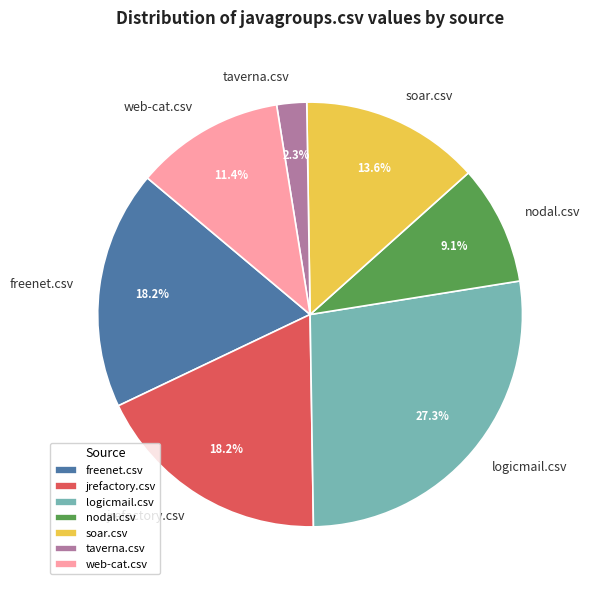

Is the sum of web-cat.csv and jrefactory.csv greater than half?

No